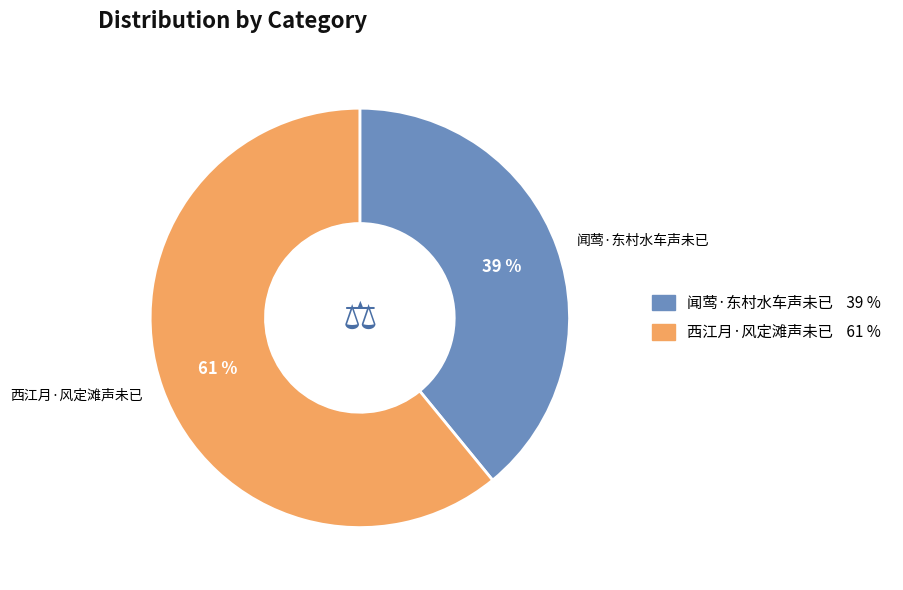

Rank the categories by value from lowest to highest.

闻莺·东村水车声未已, 西江月·风定滩声未已